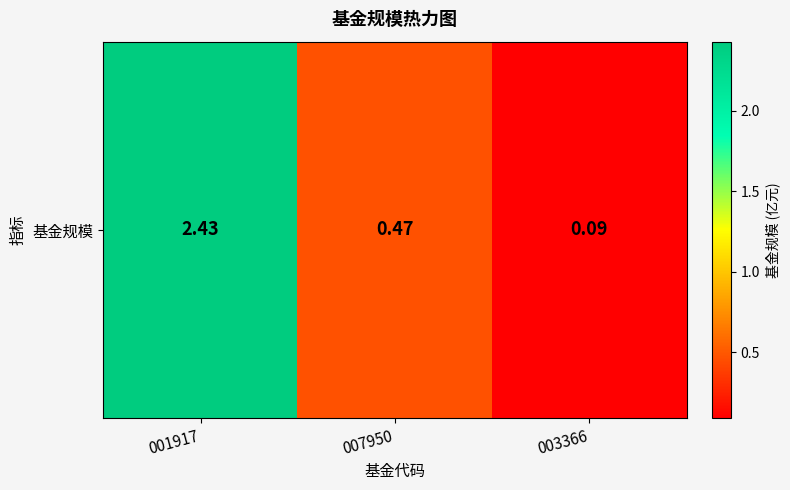

True or false: the data shows 0.1 at 003366.

True